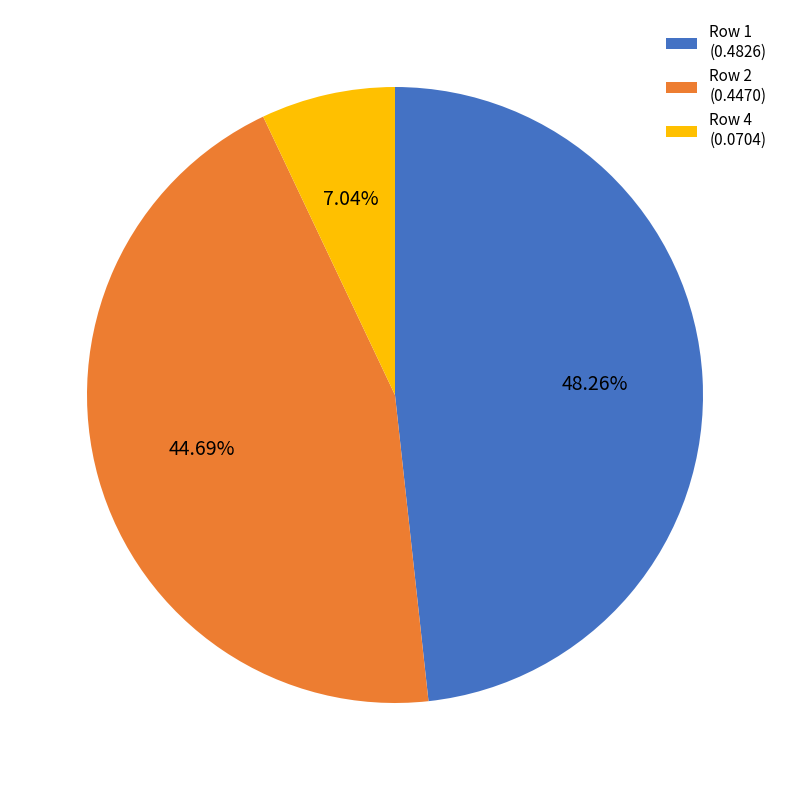

Rank the categories by value from lowest to highest.

Row 4 (0.0704), Row 2 (0.4470), Row 1 (0.4826)